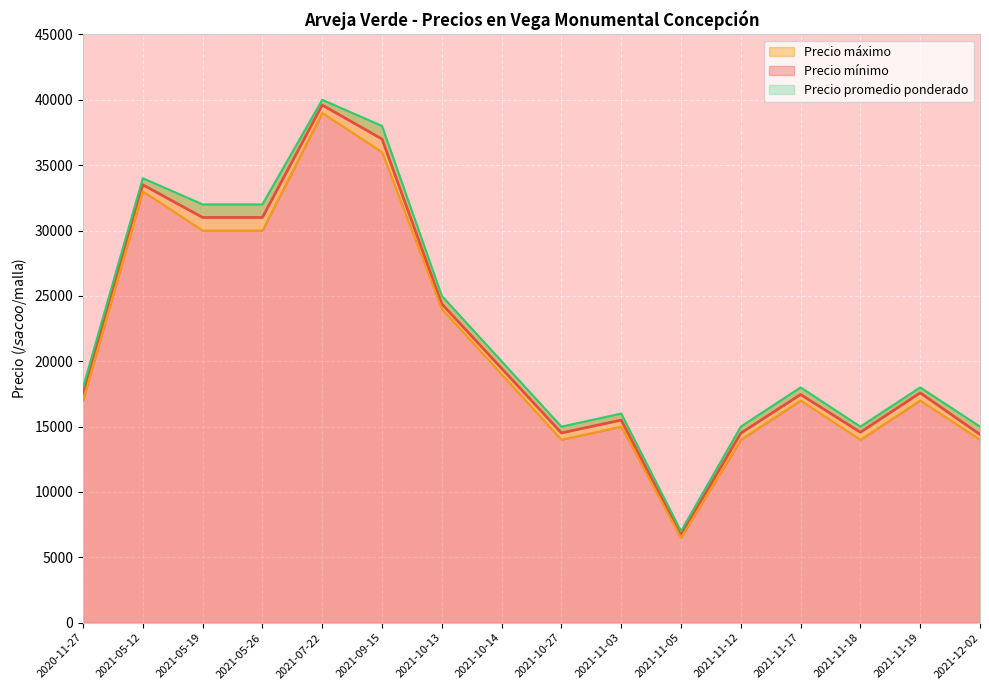

True or false: Precio mínimo and Precio promedio ponderado intersect in this chart.

False